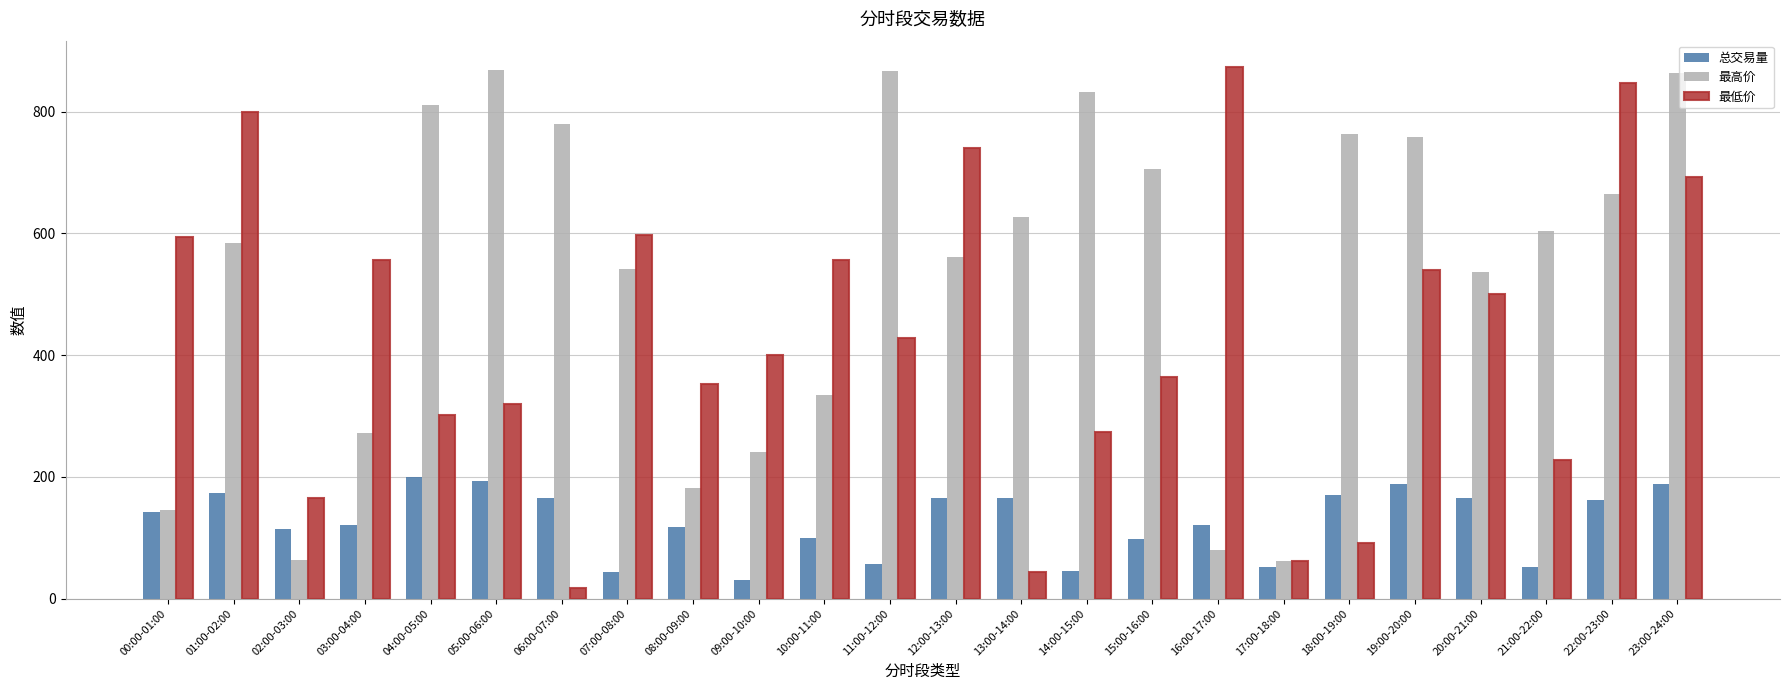

What is the maximum value for 总交易量?

199.1